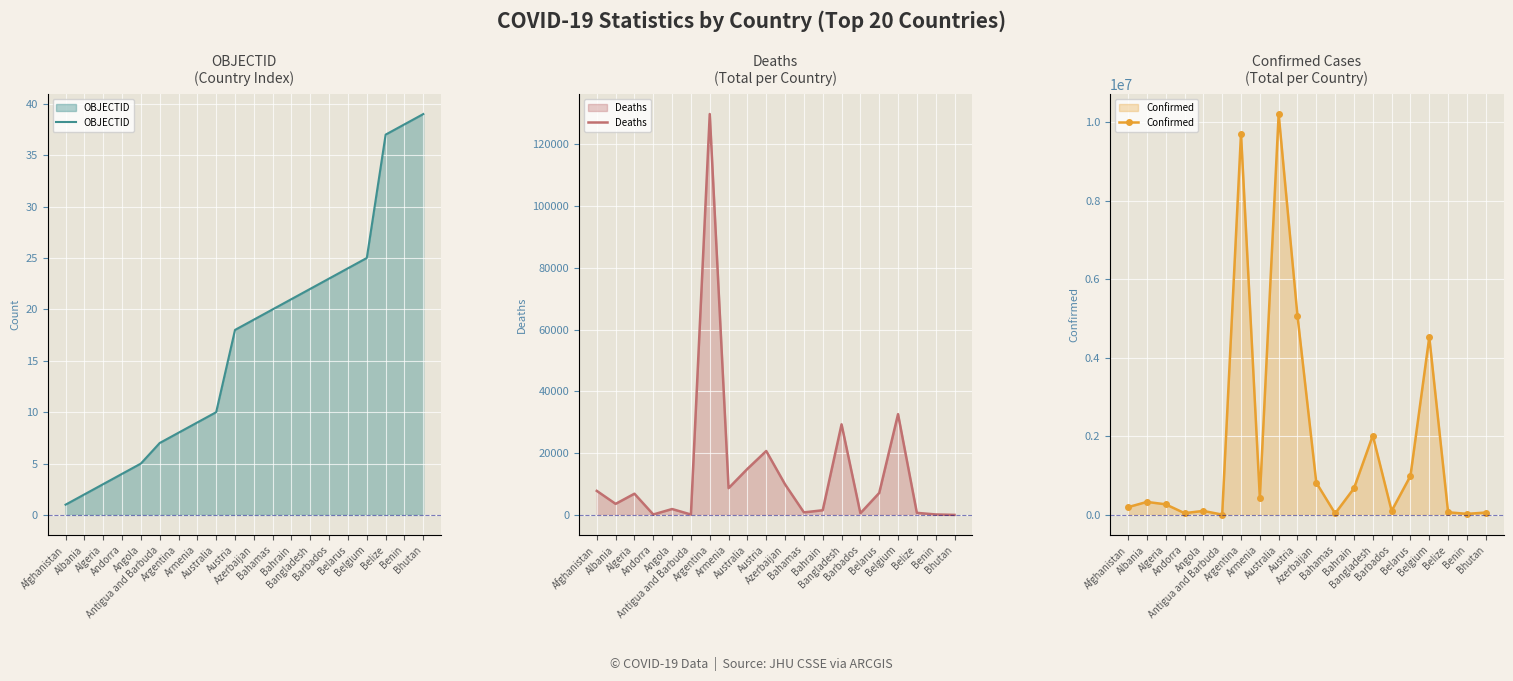

Which has a higher value, Azerbaijan or Barbados?

Barbados